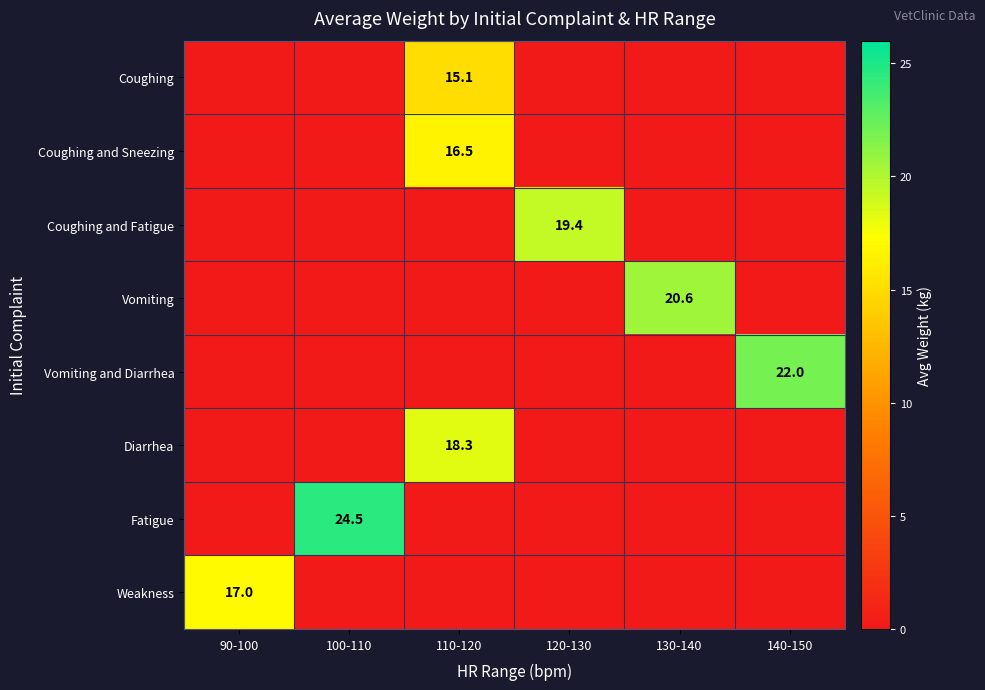

Is it true that Coughing and Fatigue equals 0.0 at 110-120?

True